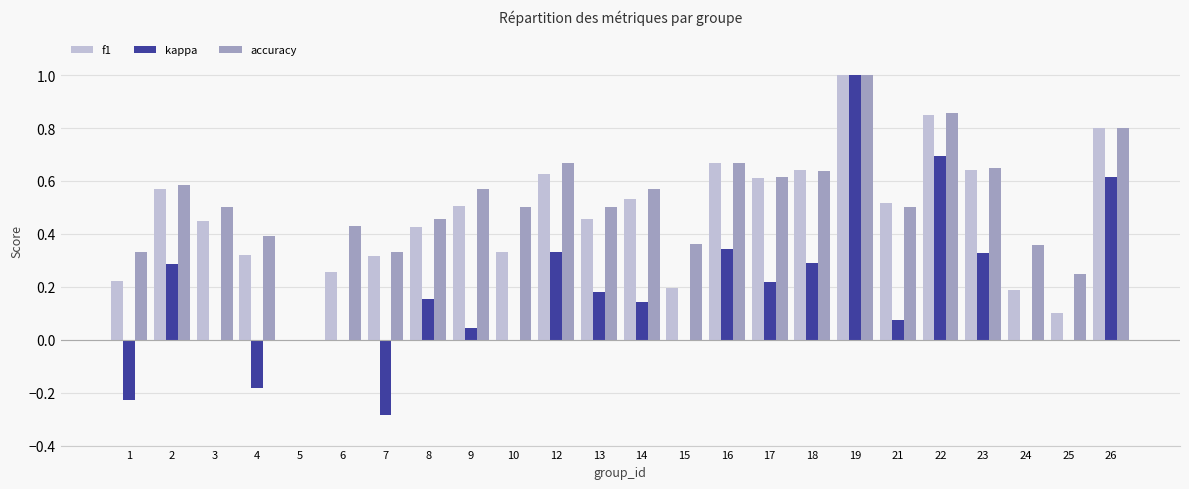

Is the value of f1 at 21 greater than the value of kappa at 23?

Yes